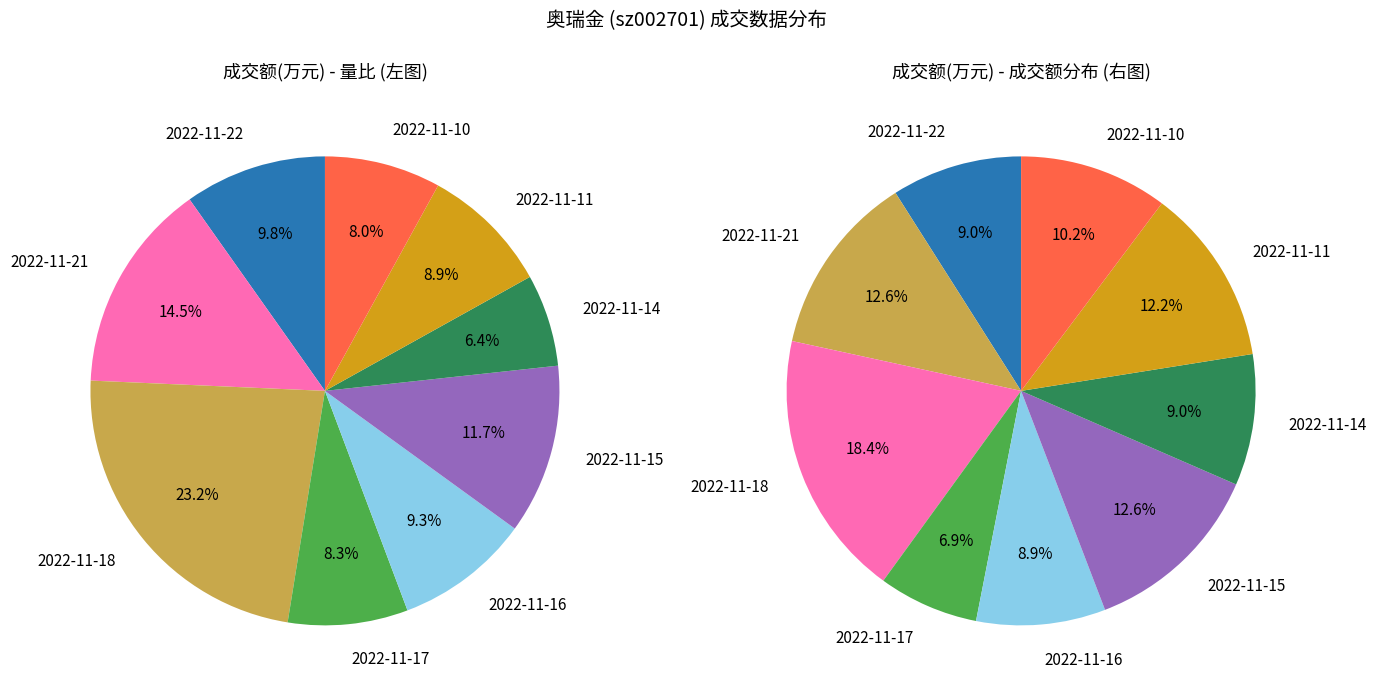

Does 8399 account for over 50% of the chart?

No